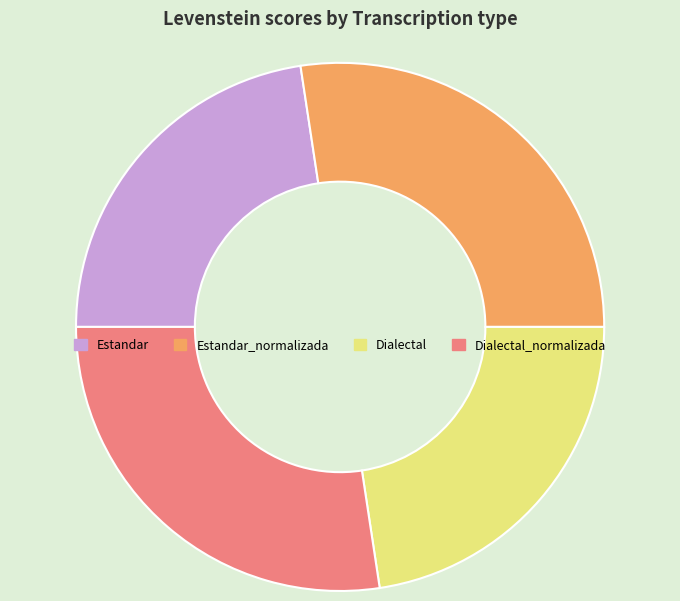

Does any single category account for the majority?

No